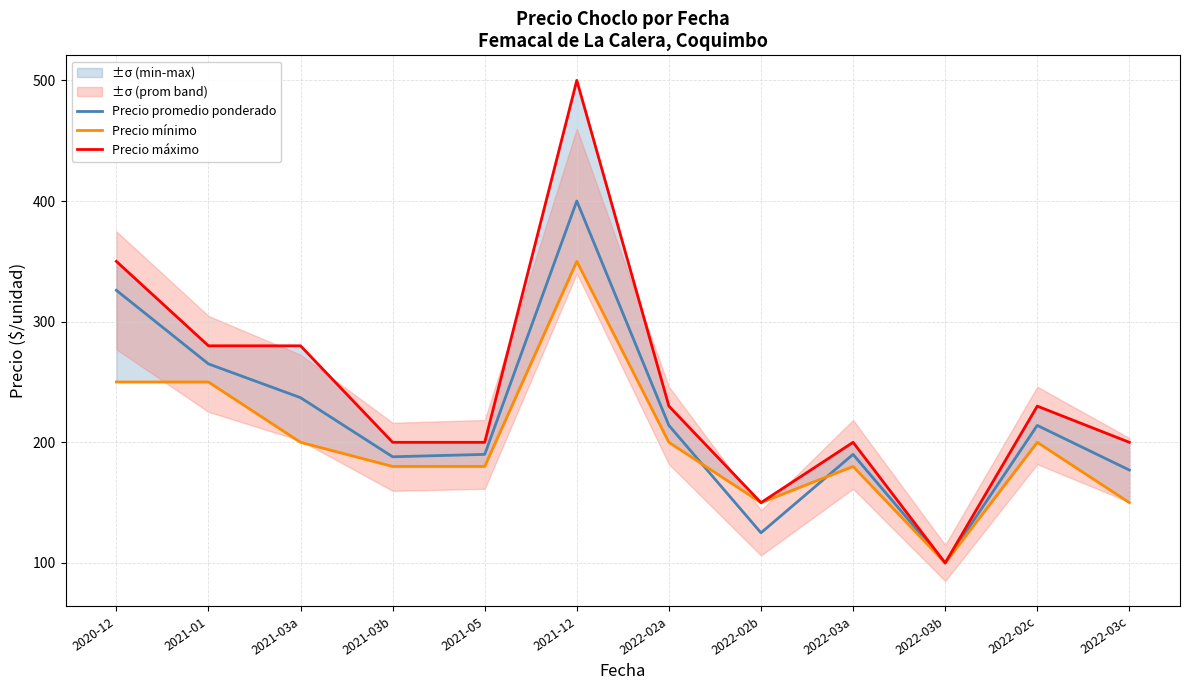

The value of Precio promedio ponderado at 2021-03b is 188. True or false?

True